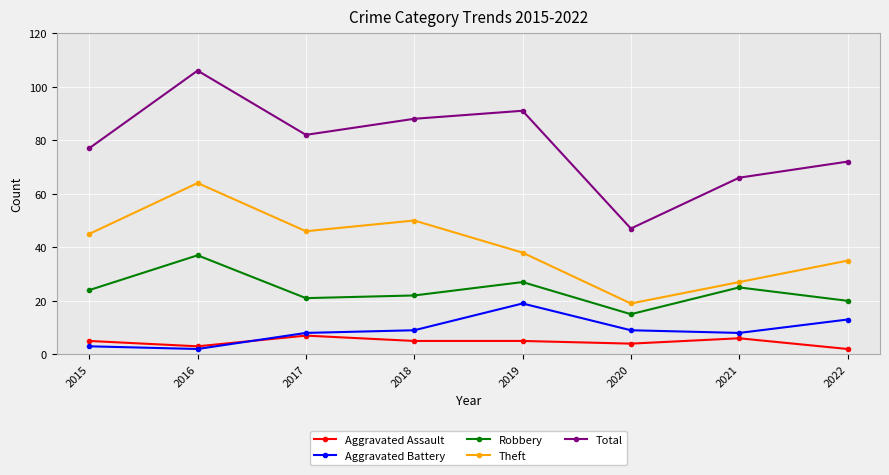

What is the sum of the Total values at 2015 and 2017?

159